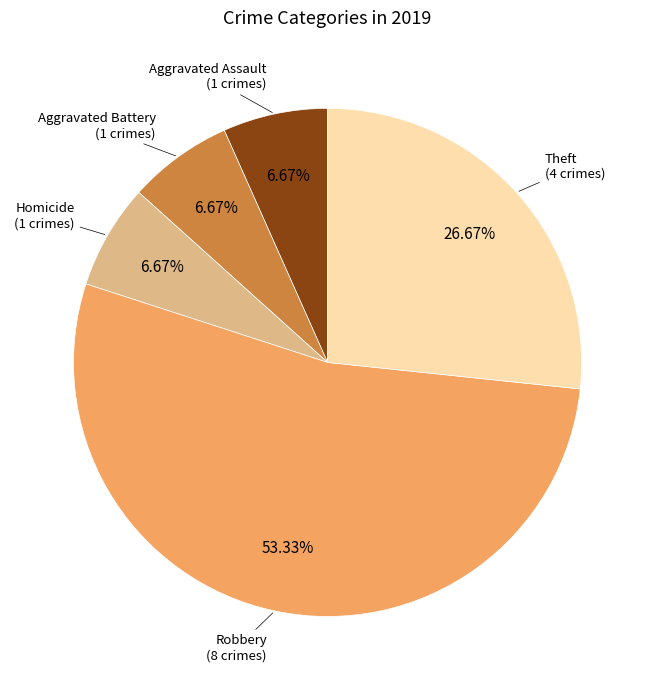

Which category accounts for the majority?

Robbery